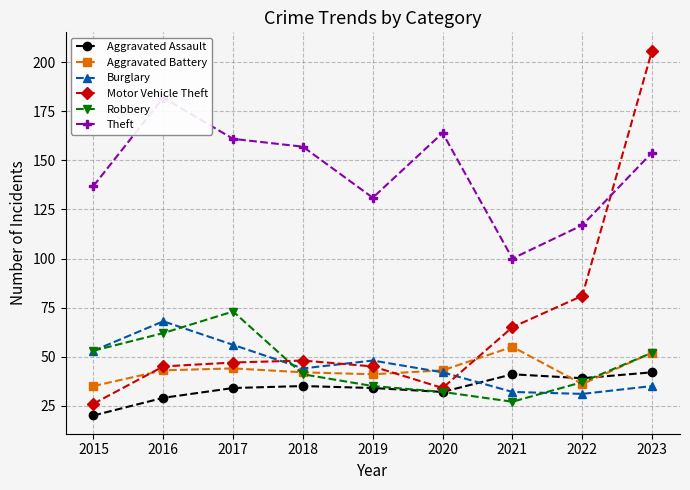

Which category has the highest value across all series?

2023